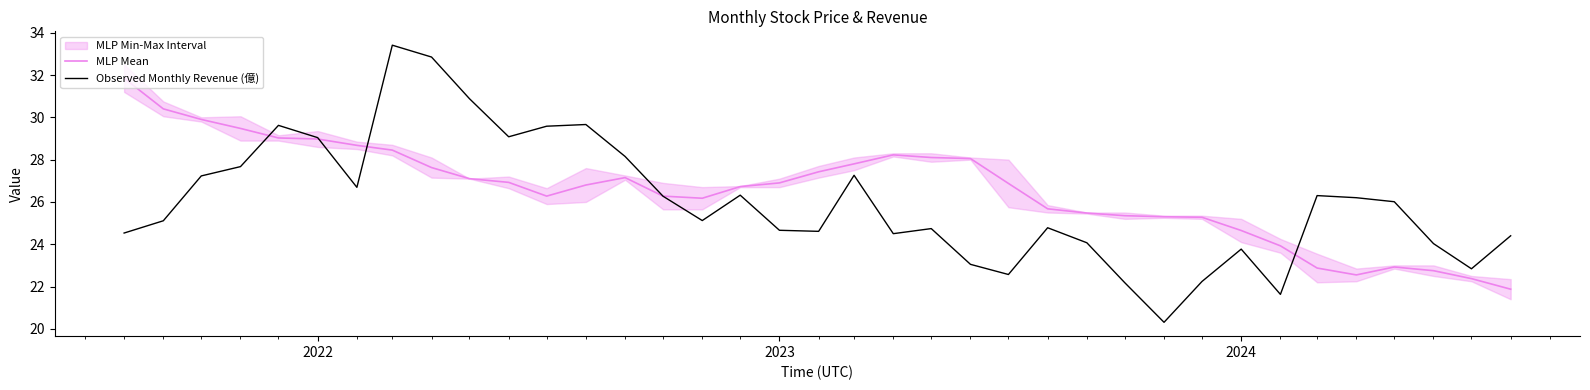

Is it true that Observed Monthly Revenue (億) equals 23.8 at 2024?

True